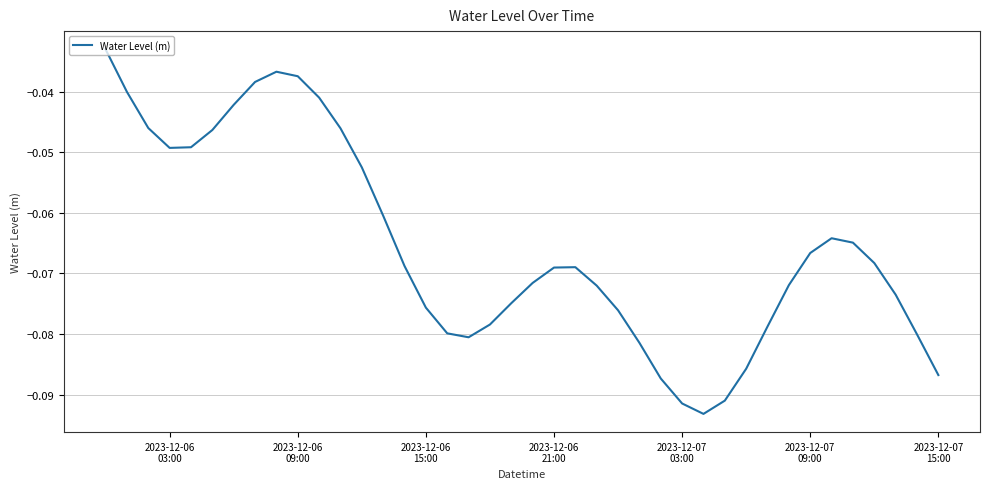

How many lines are shown in the chart?

1